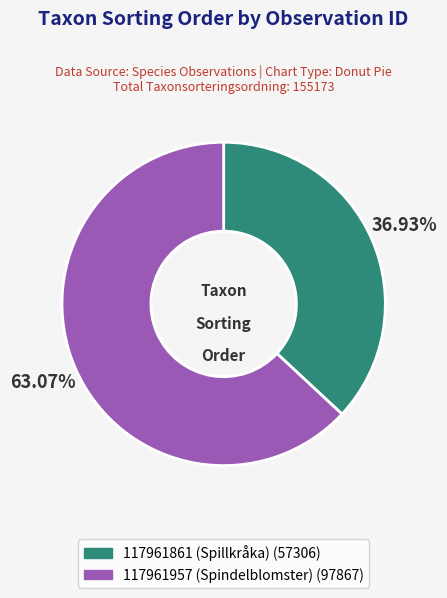

Is it true that 117961957 (Spindelblomster) is 63% of the pie?

True